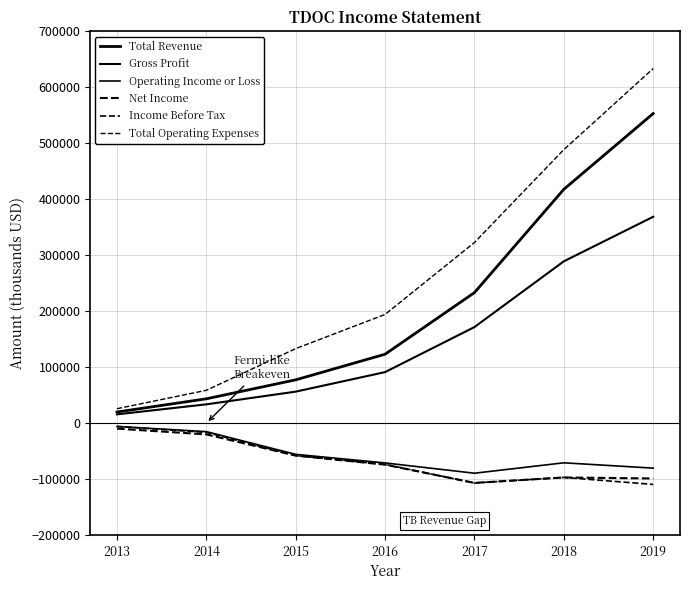

How many series are shown in this chart?

6